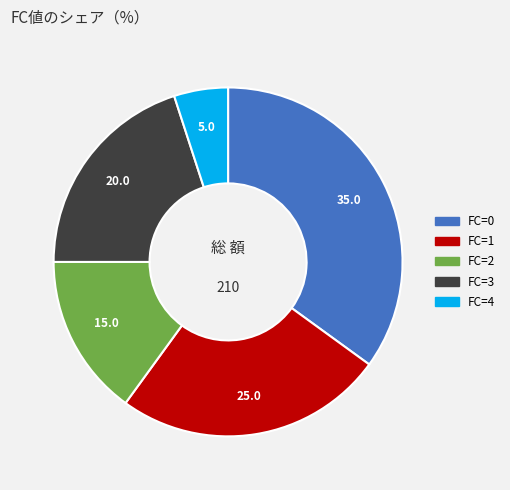

True or false: FC=0 accounts for 45% of the total.

False